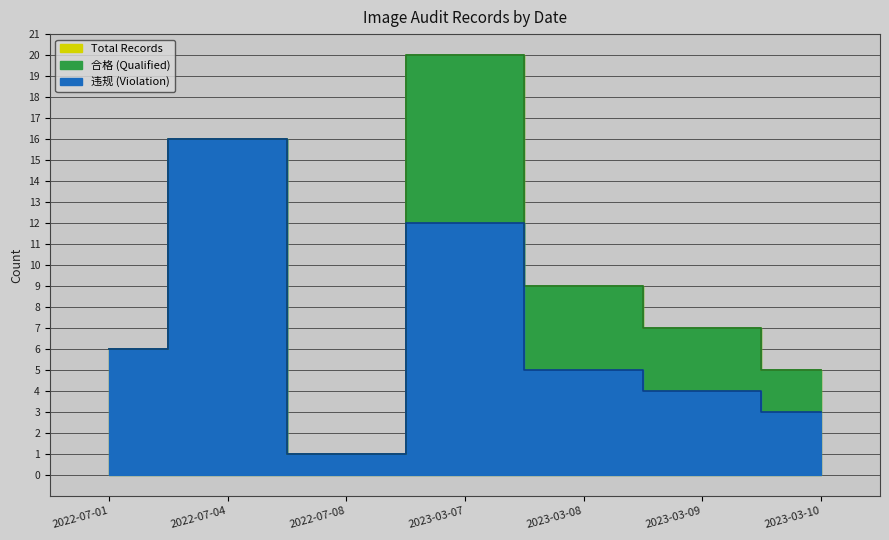

At which category does 违规 (Violation) reach its first local peak?

2022-07-04